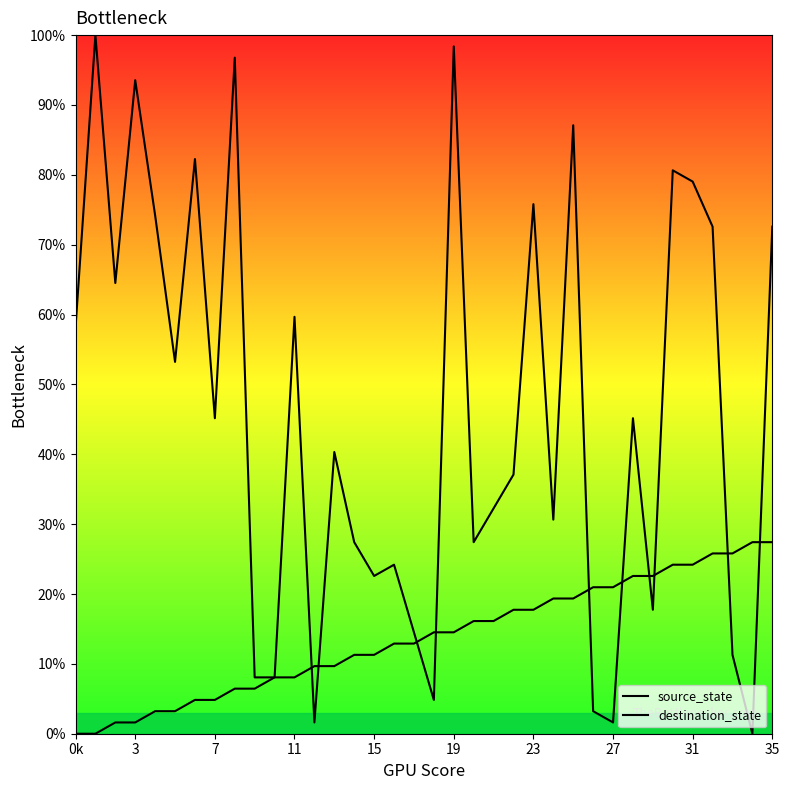

What is the difference between the second highest and second lowest values in the source_state series?

27.4